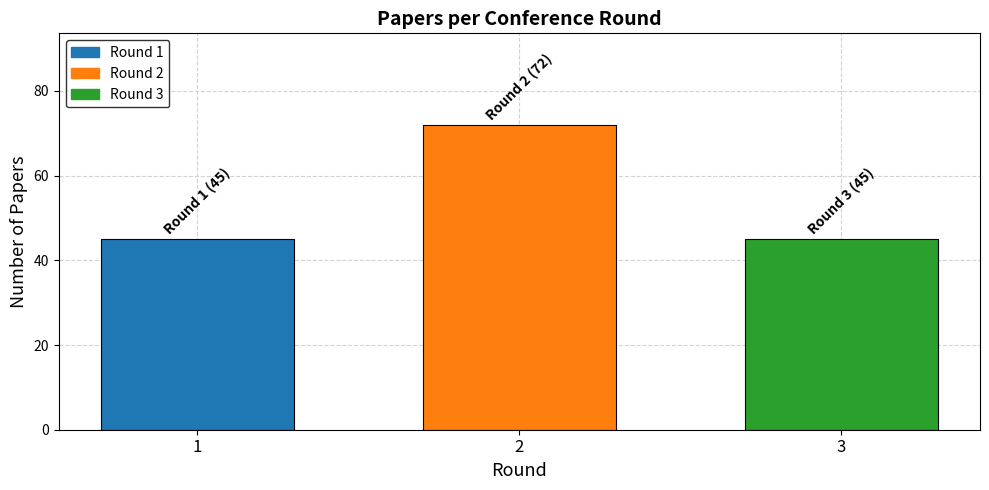

Reading left to right, what are all the values shown in this chart?

1=45	2=72	3=45